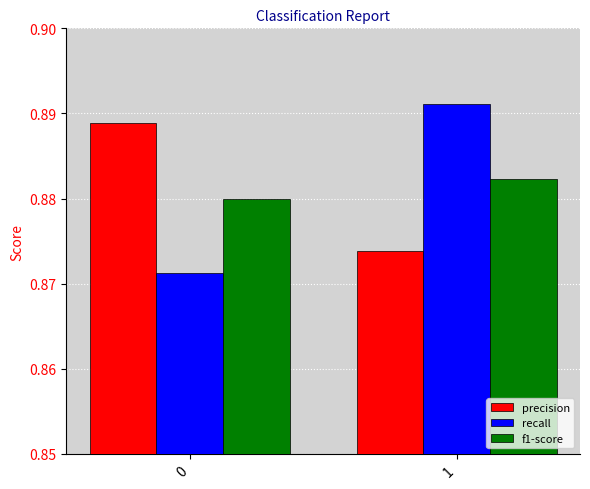

Is it true that recall equals 1.2 at 0?

False